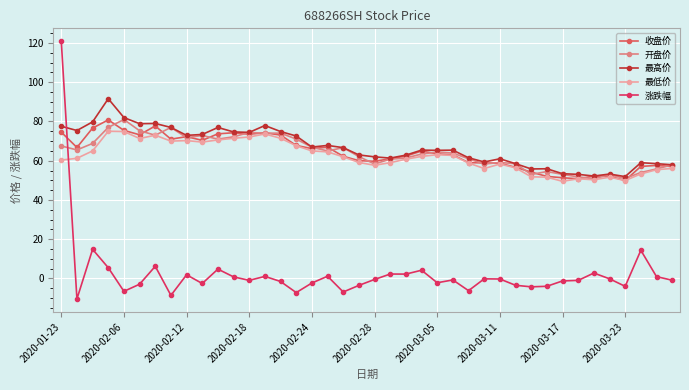

True or false: 最高价 has more than 1 interior local peaks.

True